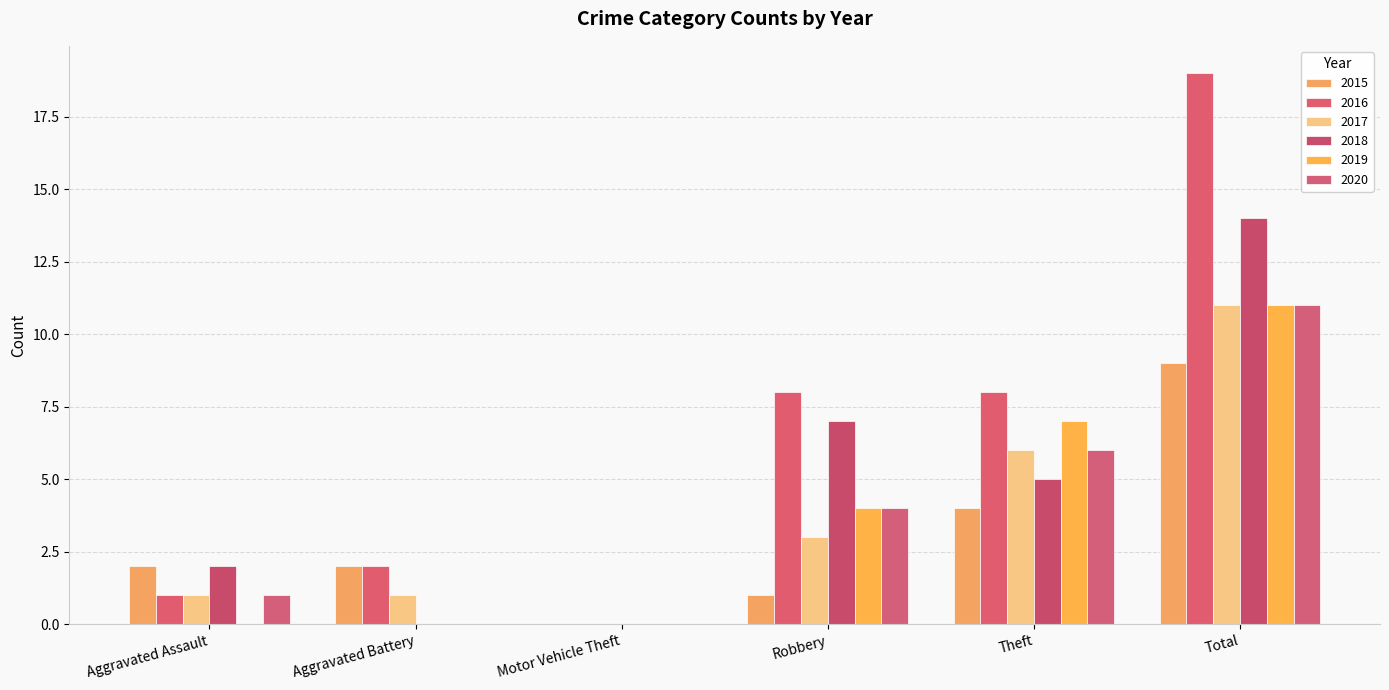

Are the bars horizontal?

No